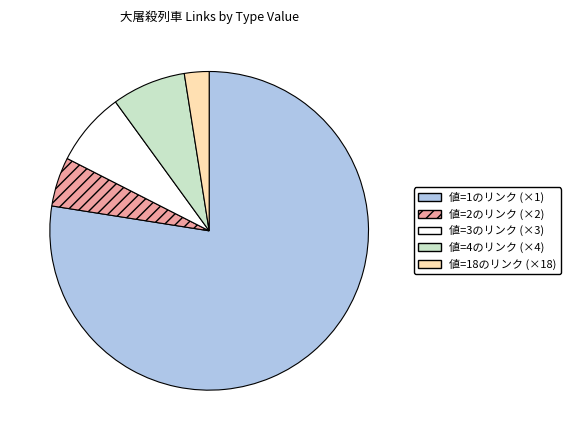

Which category has the biggest portion of the pie?

値=1のリンク (×1)